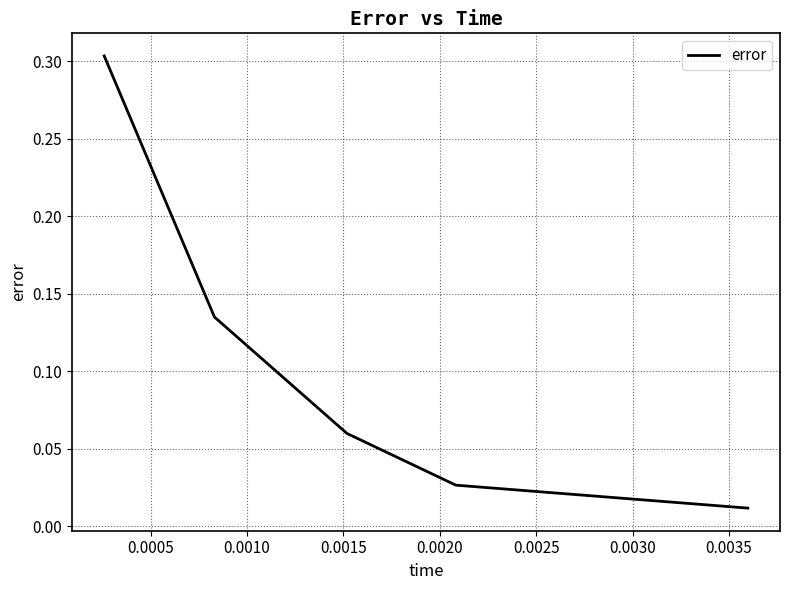

True or false: there are more than 0 points higher than both neighbors.

False